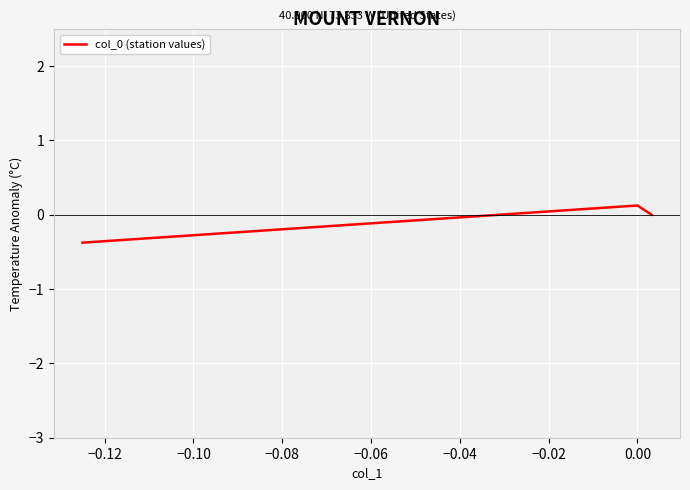

What is the difference between the maximum and minimum values?

0.5